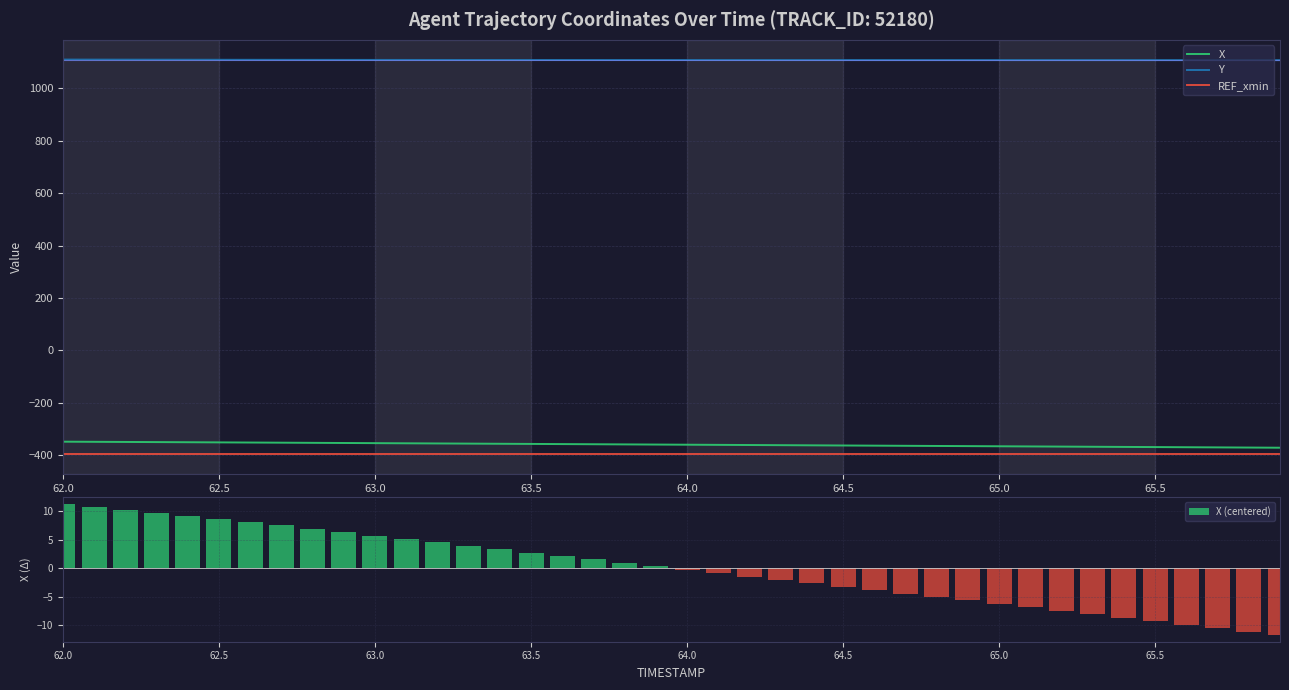

True or false: REF_xmin and Y cross at least once.

False